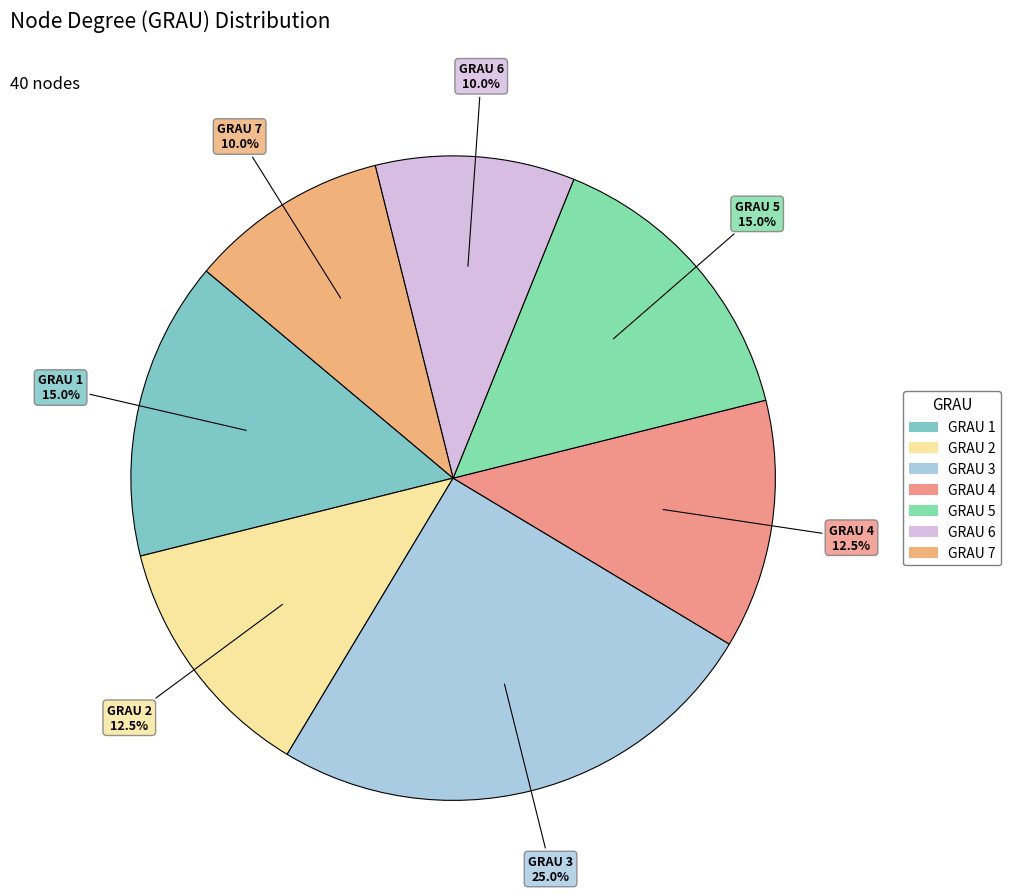

Rank the categories by value from highest to lowest.

3, 1, 5, 2, 4, 6, 7